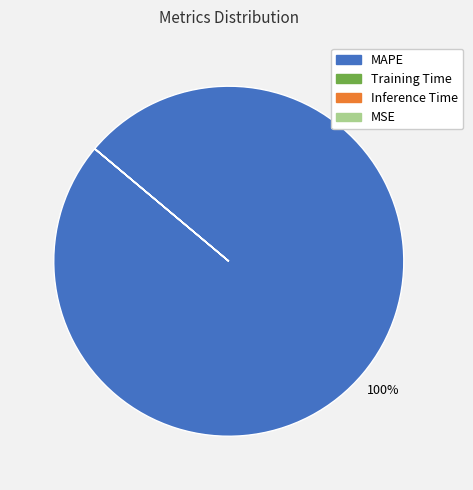

Does any single category account for the majority?

Yes